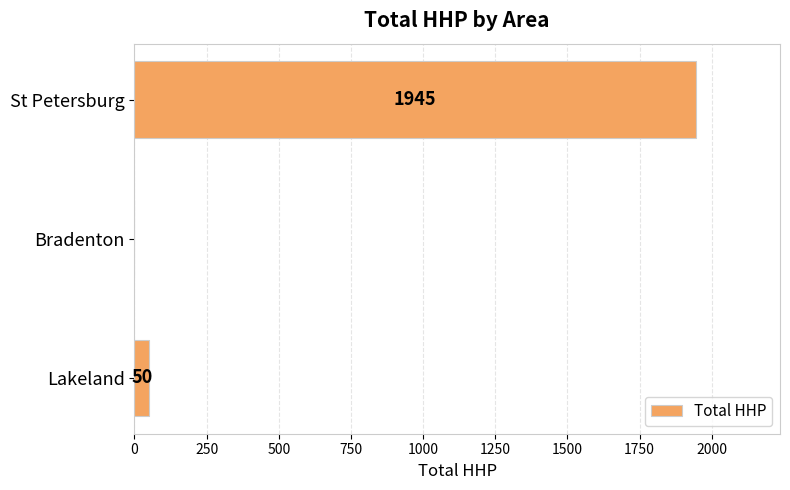

What is the average value?

665